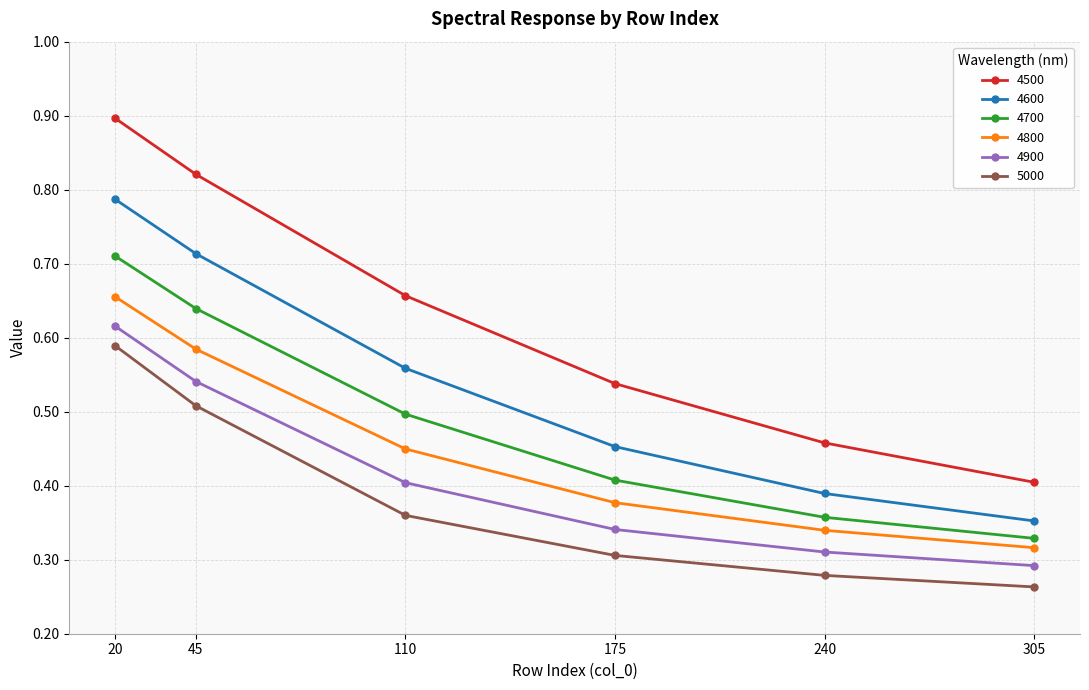

Which label corresponds to the largest value in the chart?

20